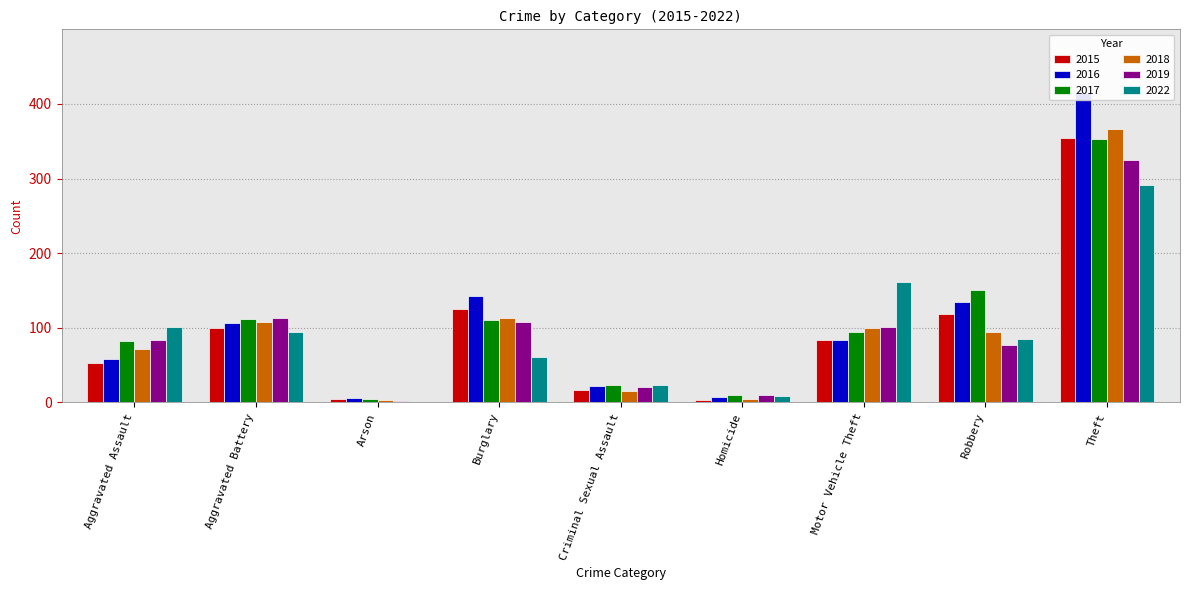

Reading left to right, list all the values displayed in this chart.

2015: Aggravated Assault=53	Aggravated Battery=100	Arson=5	Burglary=125	Criminal Sexual Assault=16	Homicide=3	Motor Vehicle Theft=83	Robbery=118	Theft=354
2016: Aggravated Assault=58	Aggravated Battery=107	Arson=6	Burglary=143	Criminal Sexual Assault=22	Homicide=7	Motor Vehicle Theft=83	Robbery=134	Theft=414
2017: Aggravated Assault=82	Aggravated Battery=112	Arson=4	Burglary=110	Criminal Sexual Assault=24	Homicide=10	Motor Vehicle Theft=94	Robbery=150	Theft=353
2018: Aggravated Assault=71	Aggravated Battery=108	Arson=3	Burglary=113	Criminal Sexual Assault=15	Homicide=4	Motor Vehicle Theft=100	Robbery=95	Theft=367
2019: Aggravated Assault=83	Aggravated Battery=113	Arson=2	Burglary=108	Criminal Sexual Assault=21	Homicide=10	Motor Vehicle Theft=101	Robbery=77	Theft=325
2022: Aggravated Assault=101	Aggravated Battery=94	Arson=1	Burglary=61	Criminal Sexual Assault=23	Homicide=8	Motor Vehicle Theft=161	Robbery=85	Theft=291